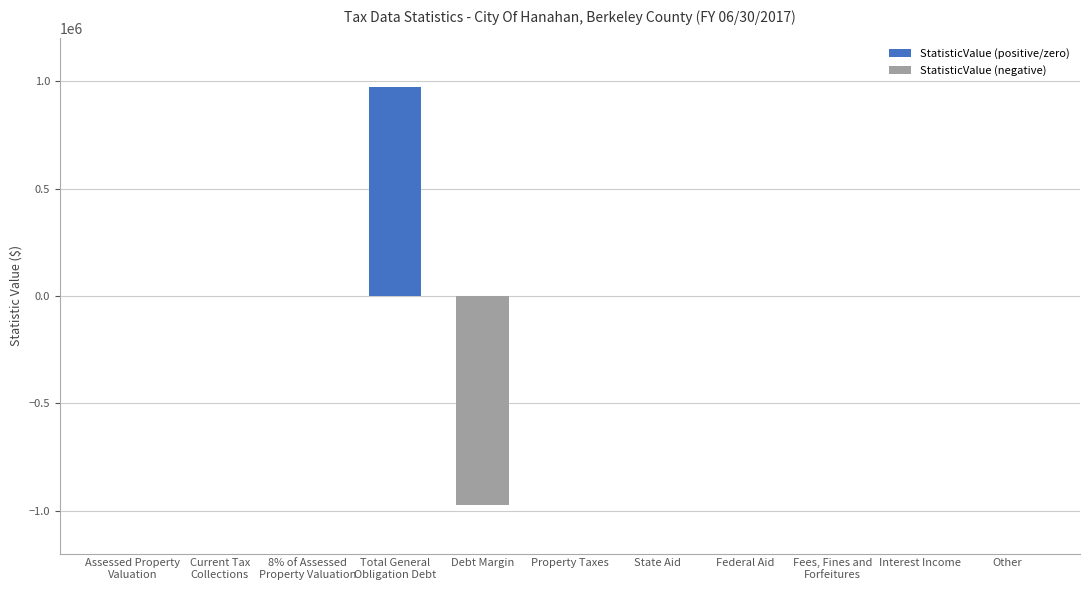

What is the sum of all StatisticValue (positive/zero) values?

975000